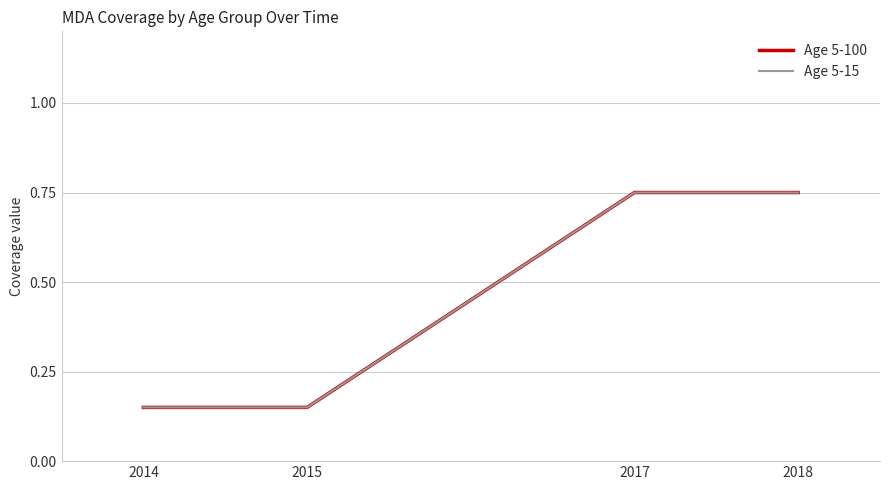

Is the value of Age 5-100 at 2014 greater than the value of Age 5-15 at 2018?

No